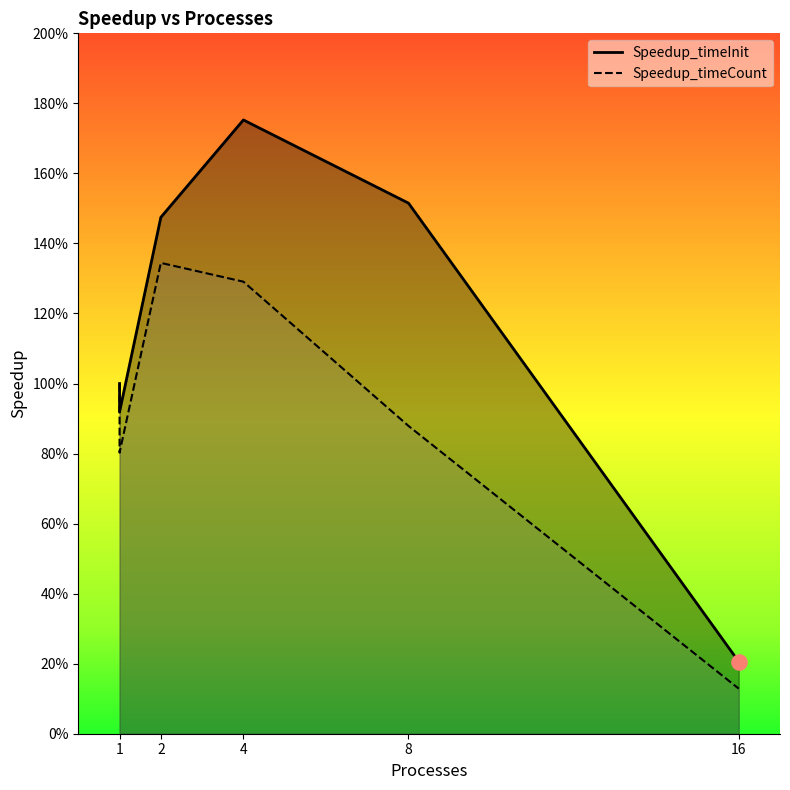

Is the value of Speedup_timeInit at 4 greater than the value of Speedup_timeCount at 16?

Yes